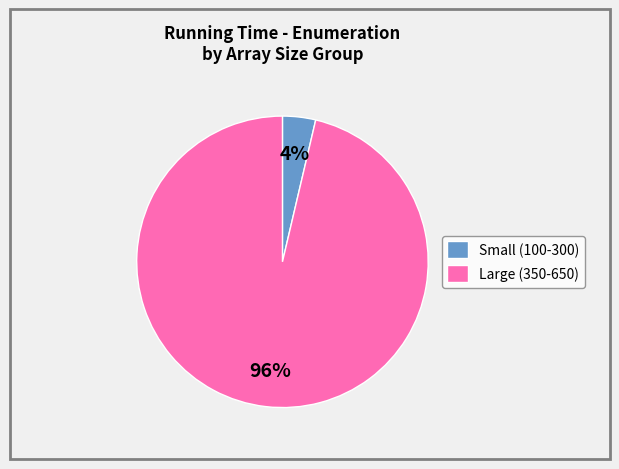

Does any single category account for the majority?

Yes